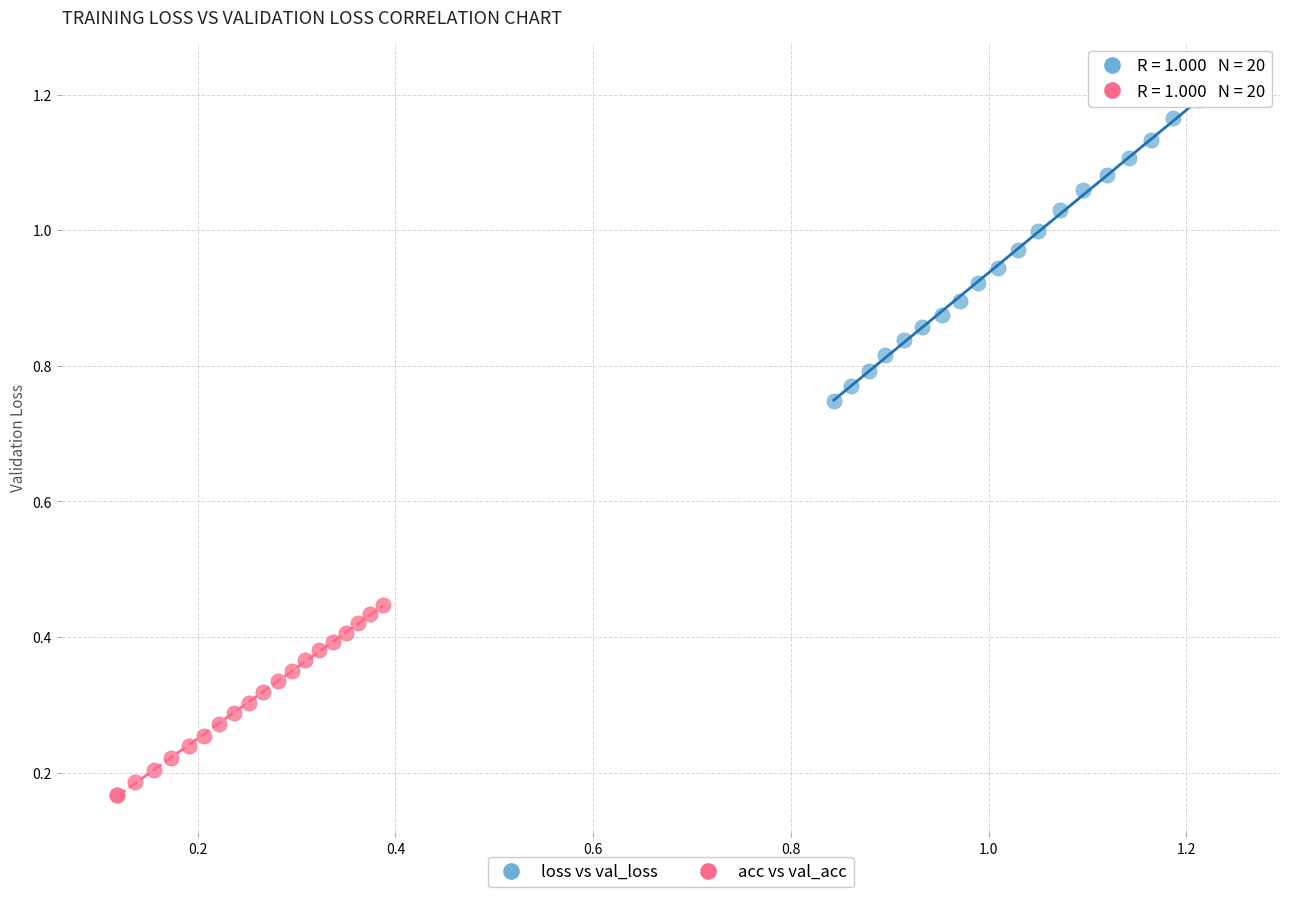

Which series has the widest spread of Y values?

loss vs val_loss